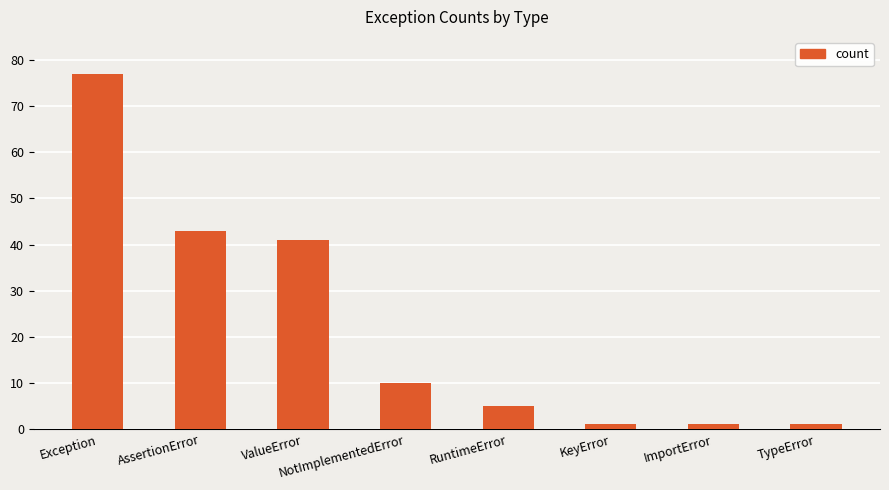

What is the greatest value displayed?

77